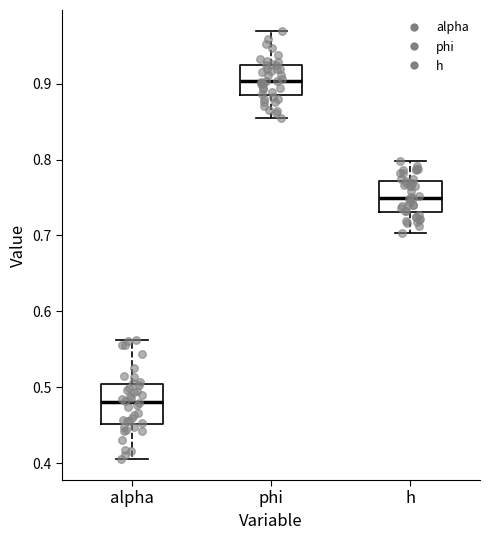

Which box's median line is the highest?

phi